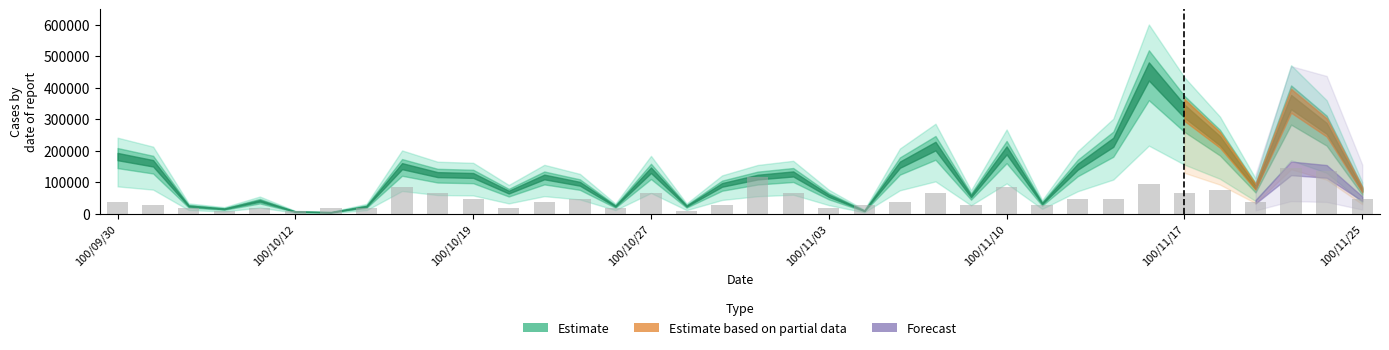

What is the difference between the maximum and minimum values?

134425.2